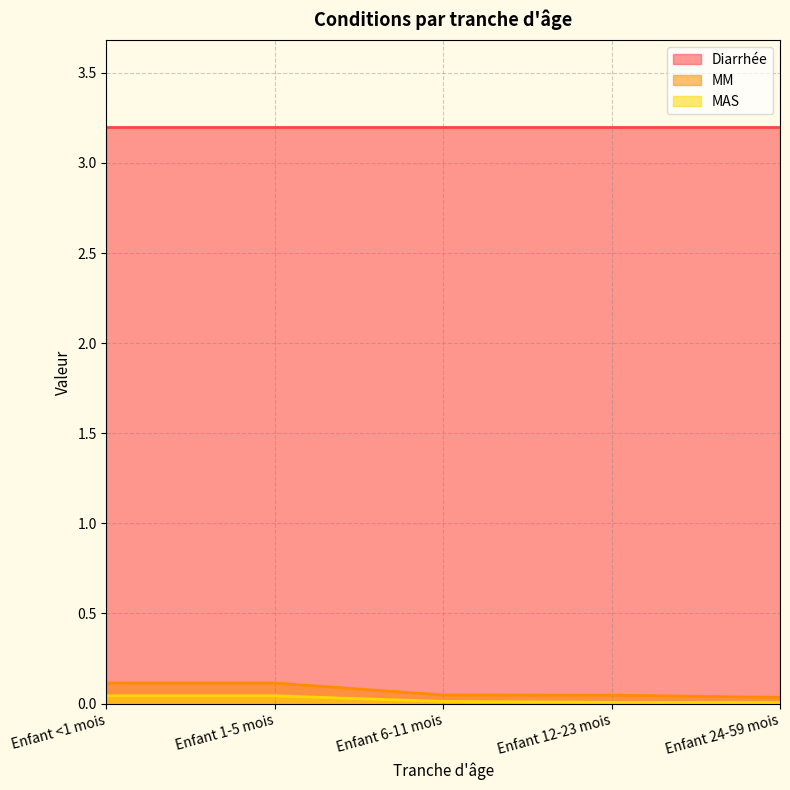

The MAS series shows 0.0 at Enfant <1 mois. True or false?

True